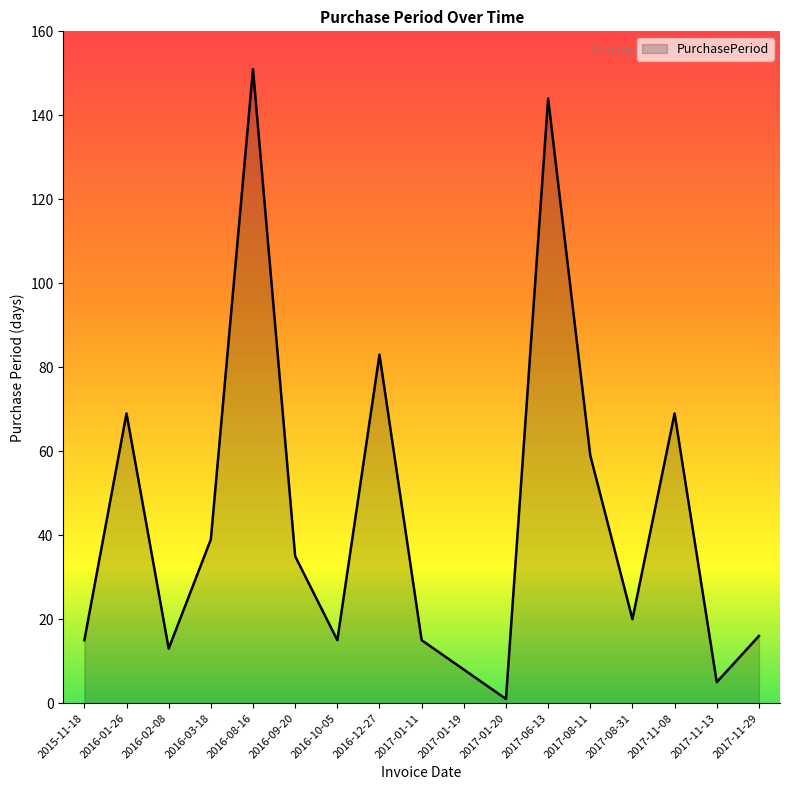

What is the sum of the values at 2017-08-11 and 2017-08-31?

79